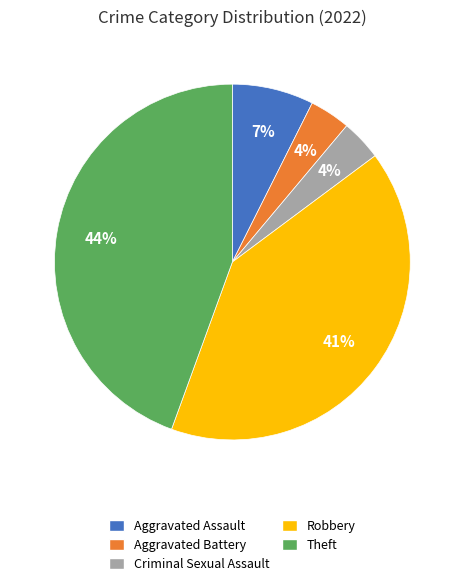

Which slice is the largest?

Theft